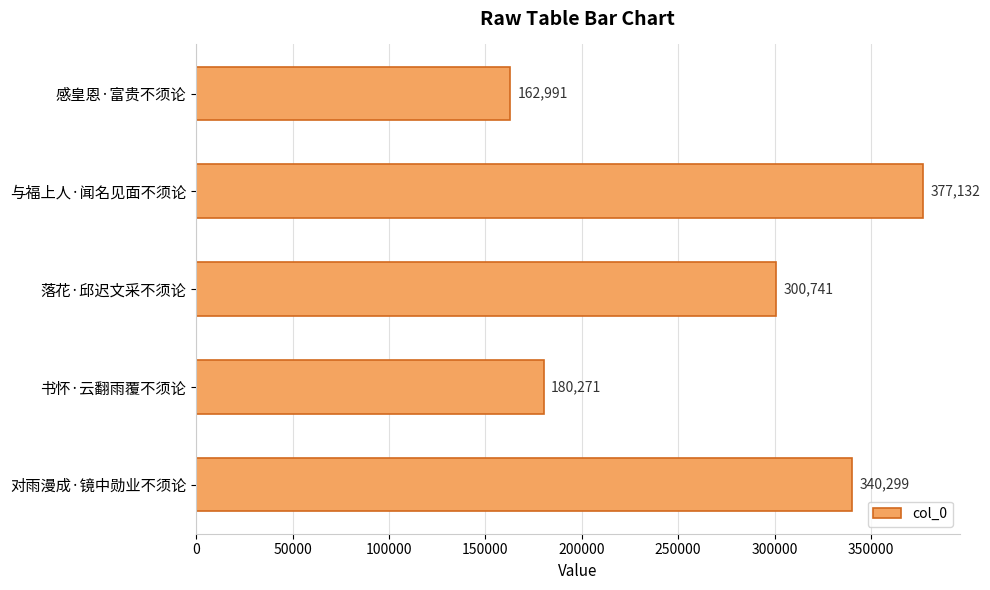

What is the label of the 4th bar from the top?

书怀·云翻雨覆不须论